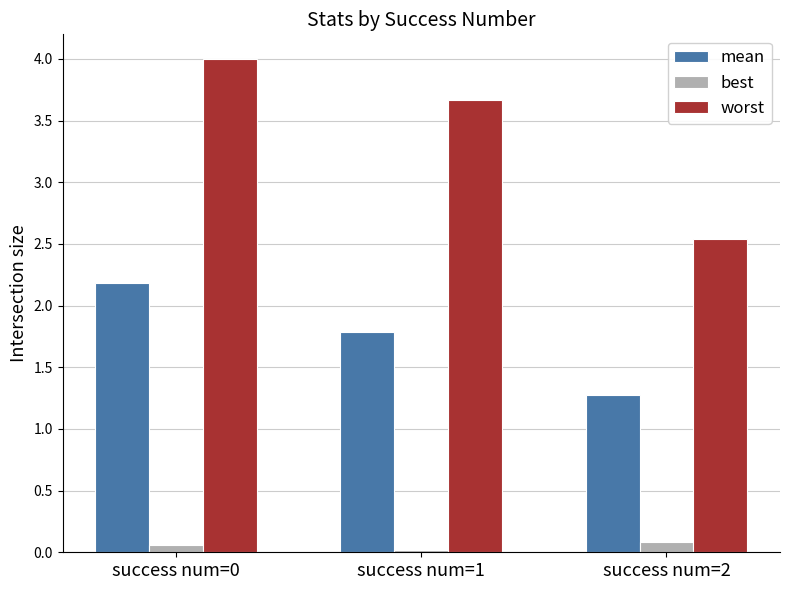

Is the value of mean at success num=2 greater than the value of best at success num=2?

Yes